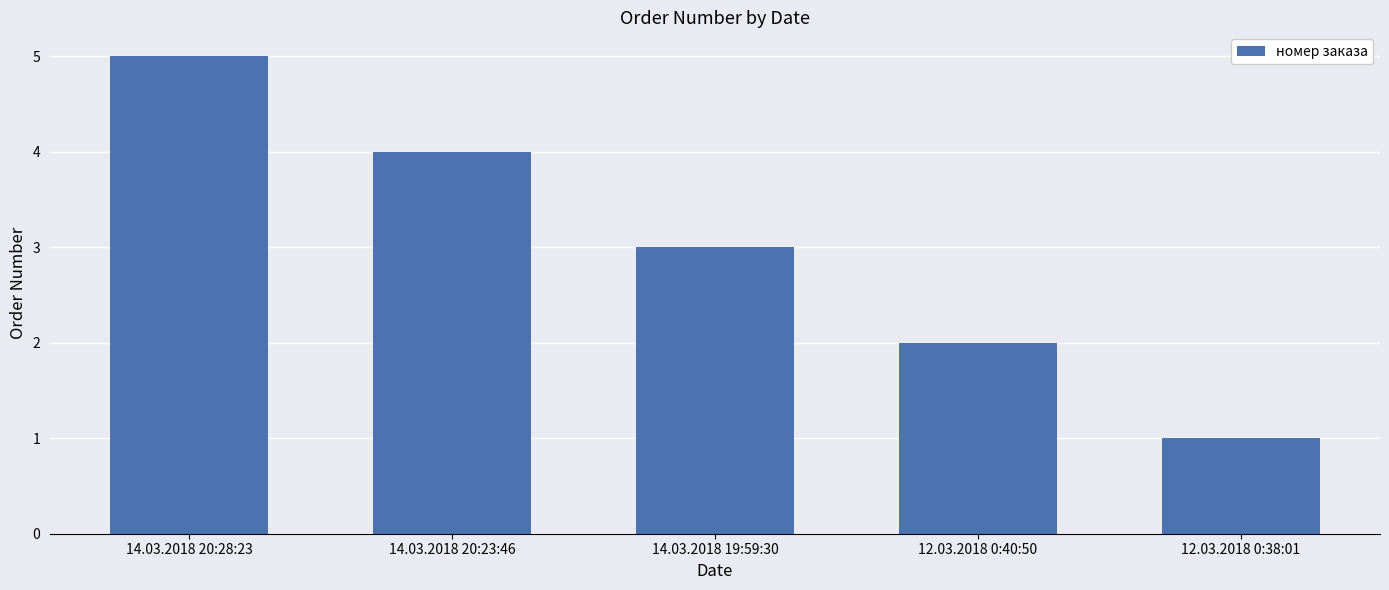

What is the change in value from 14.03.2018 20:28:23 to 14.03.2018 20:23:46?

-1